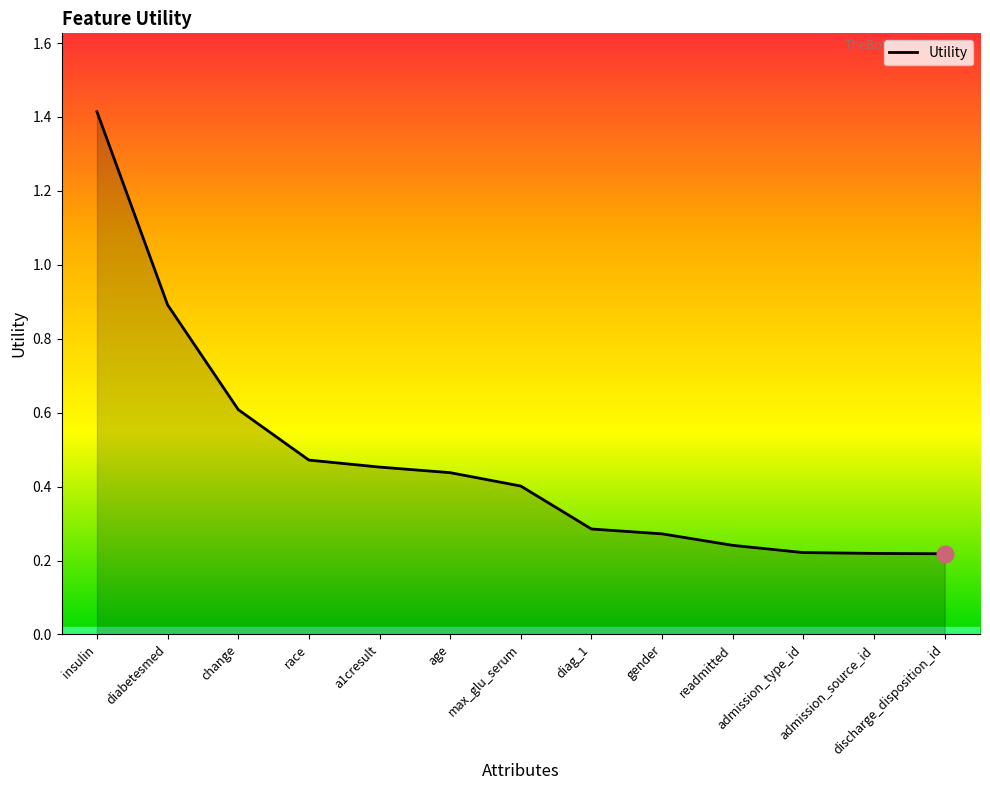

What is the difference between the values at race and max_glu_serum?

0.1